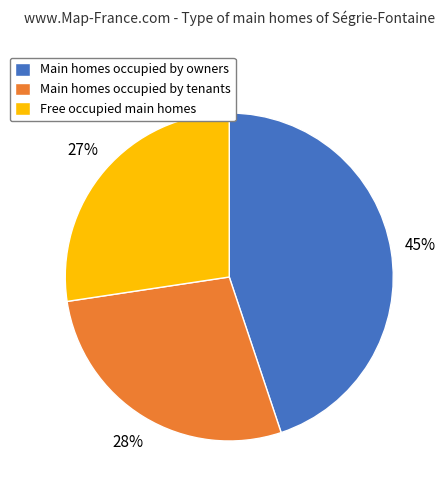

How many segments does this pie chart have?

3